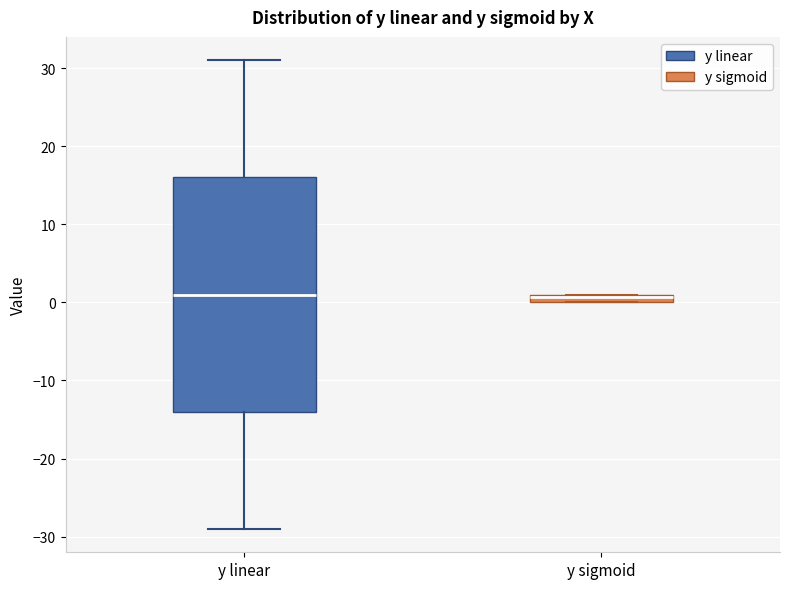

Which box is the tallest, from its lower edge to its upper edge?

y linear